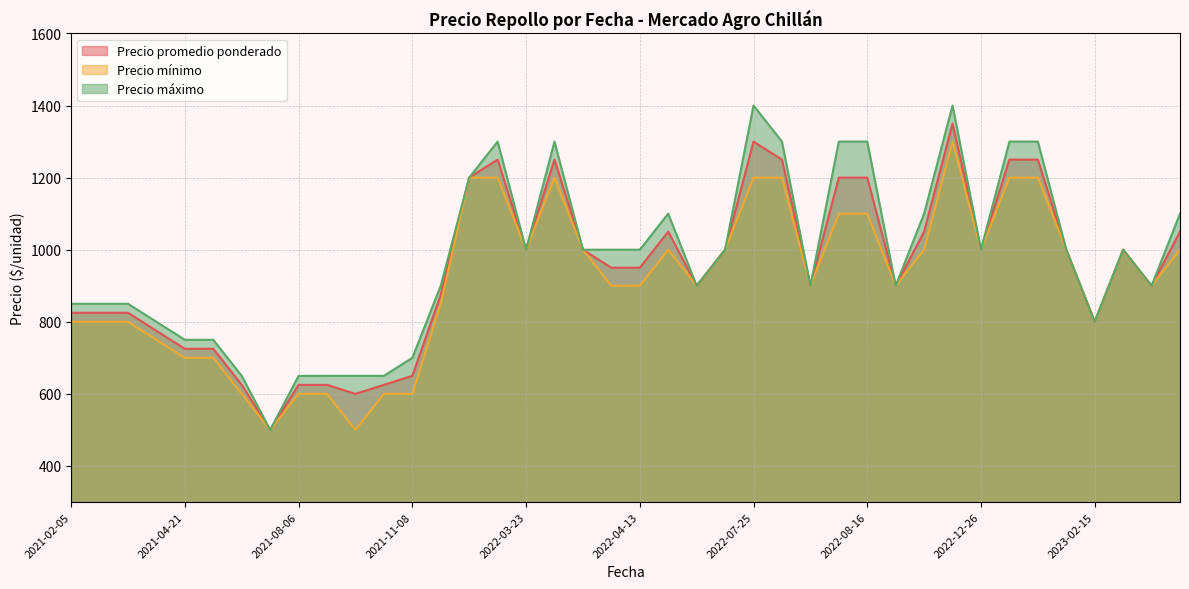

What is the greatest value displayed?

1400